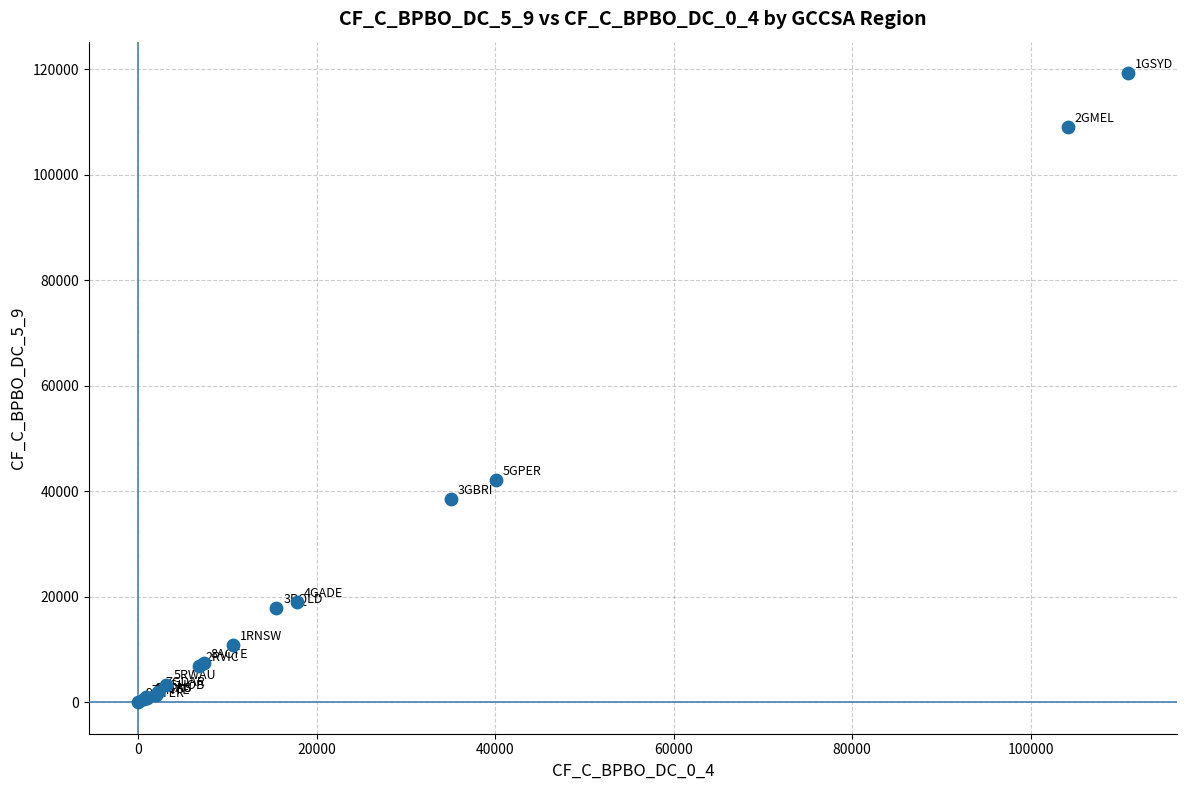

What Y value in the scatter plot is closest to 59637?

42088